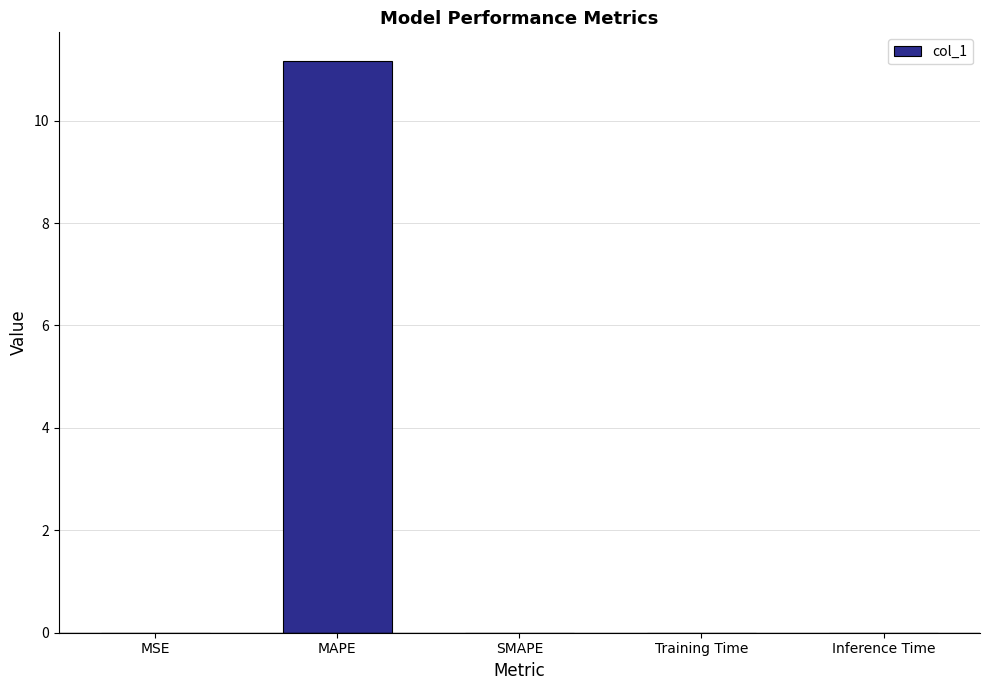

What is the greatest value displayed?

11.2